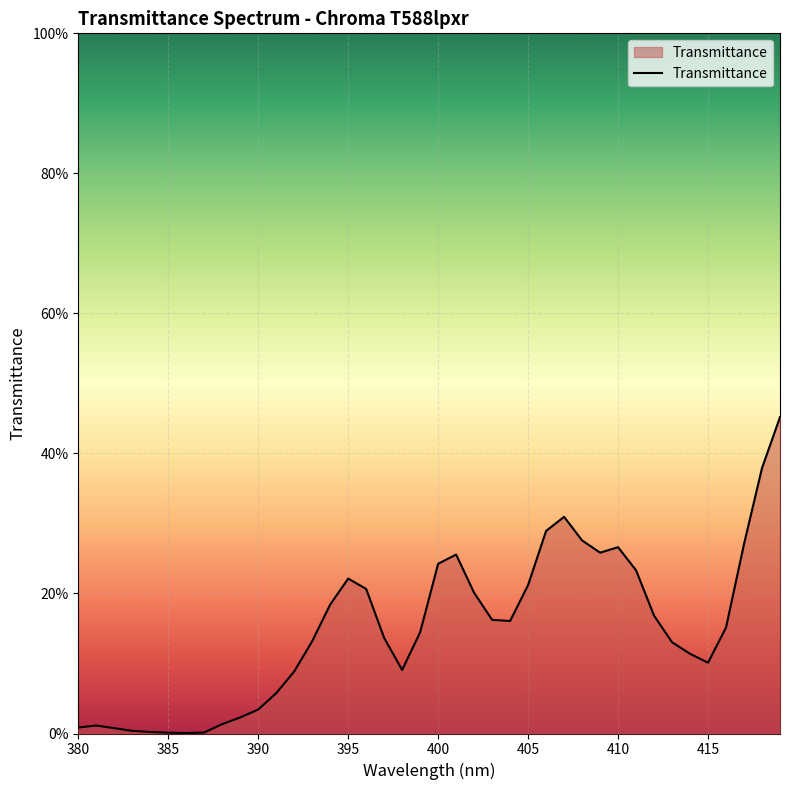

Is this an area chart (filled region under the line)?

Yes